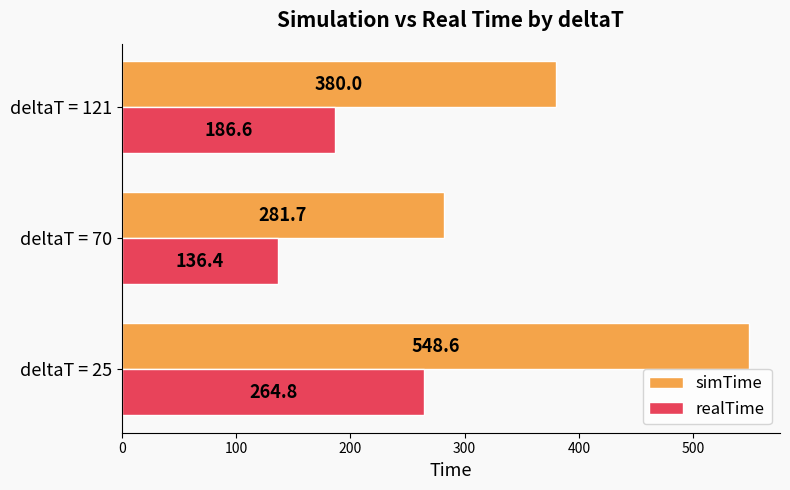

The simTime series shows 281.7 at deltaT = 70. True or false?

True